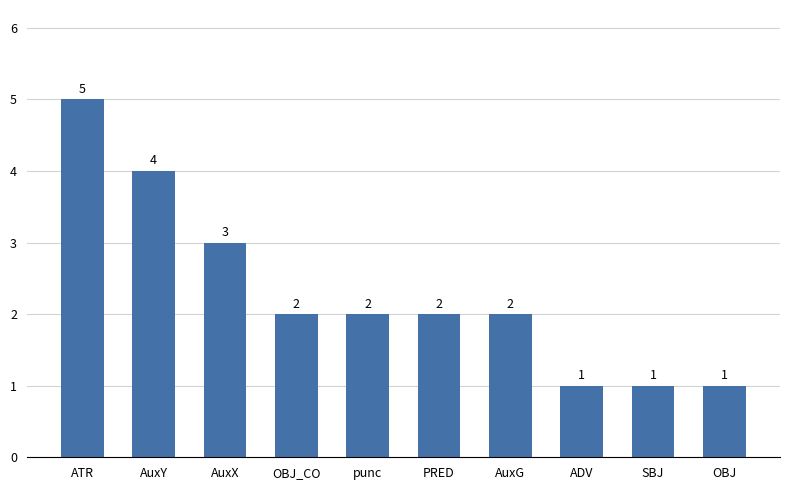

At which category does the chart reach its peak across all series?

ATR